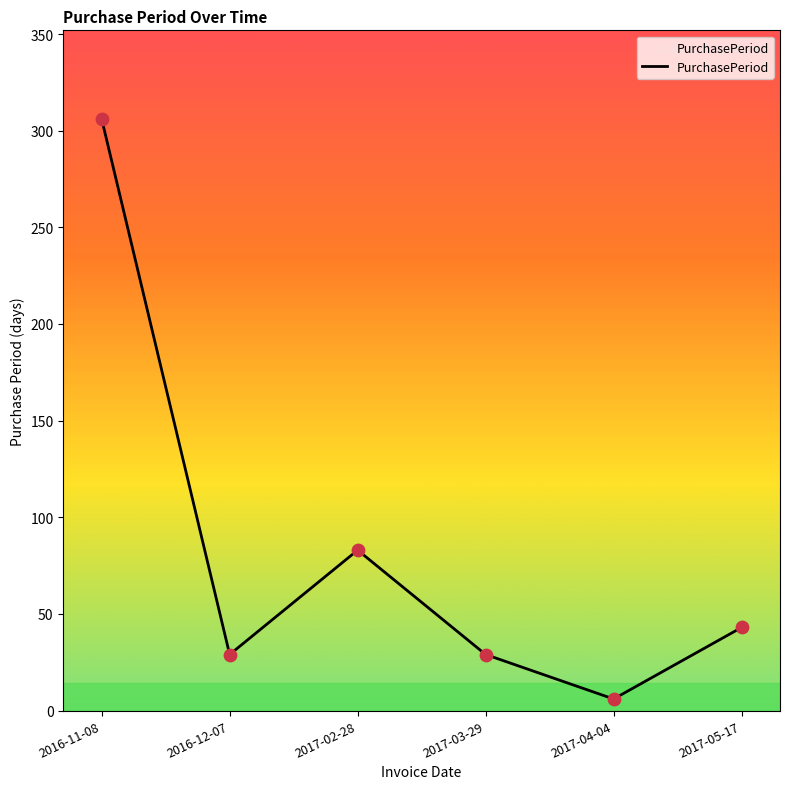

What is the change in value from 2017-03-29 to 2017-05-17?

+14